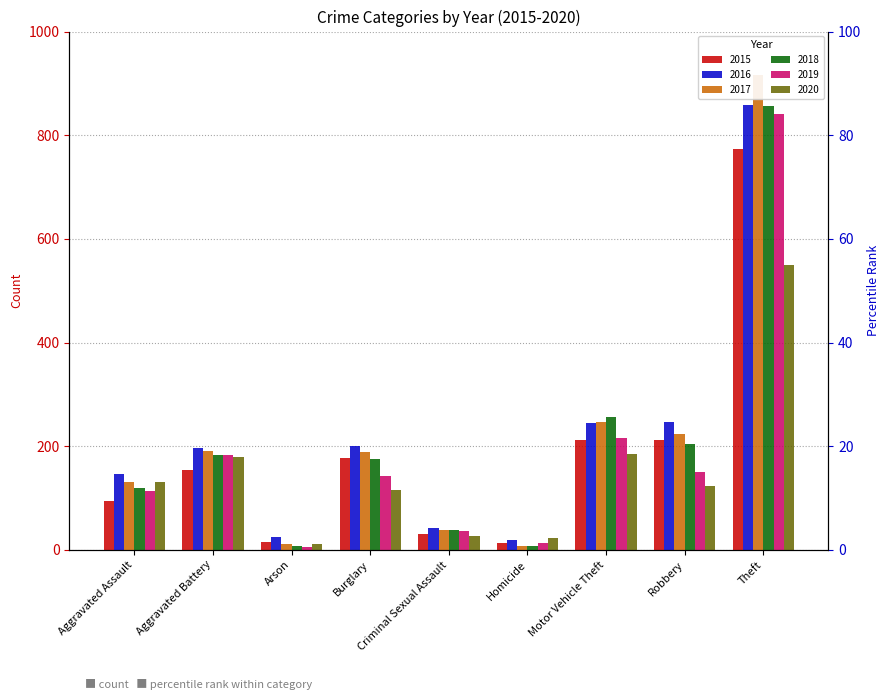

Which series changed the most between Aggravated Battery and Motor Vehicle Theft?

2018